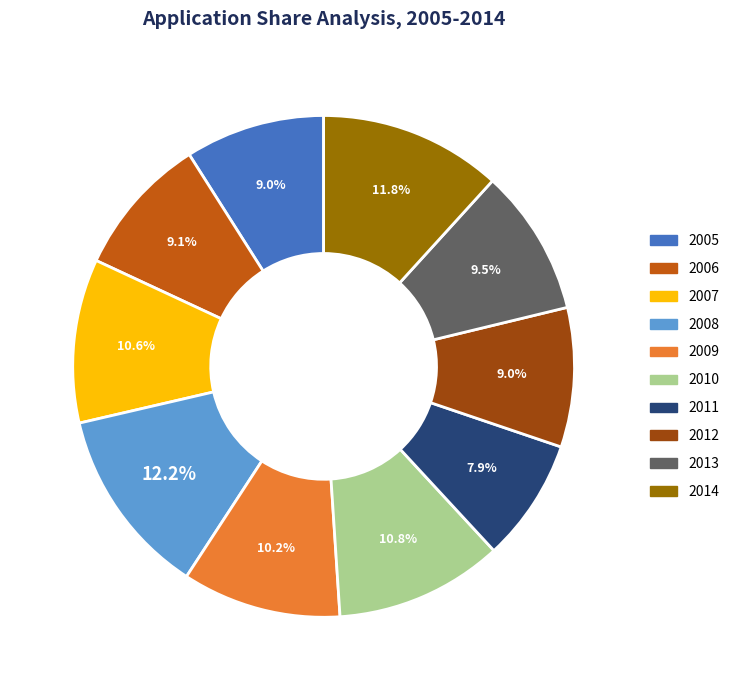

To the nearest percent, what is the average slice percentage?

10%